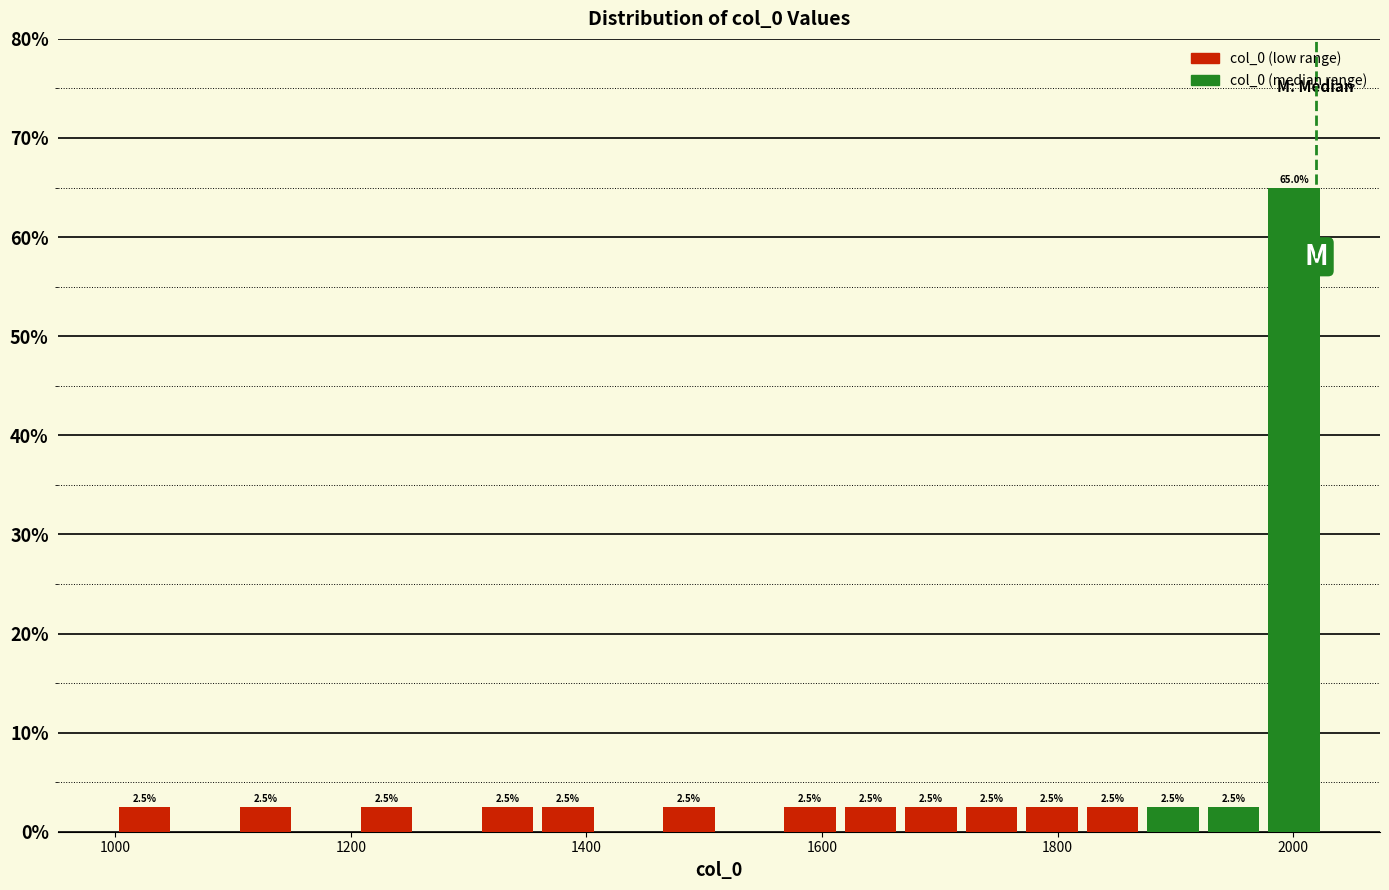

Around what value on the x-axis is the tallest bar? Give the approximate position of its centre, as read against the axis.

2000